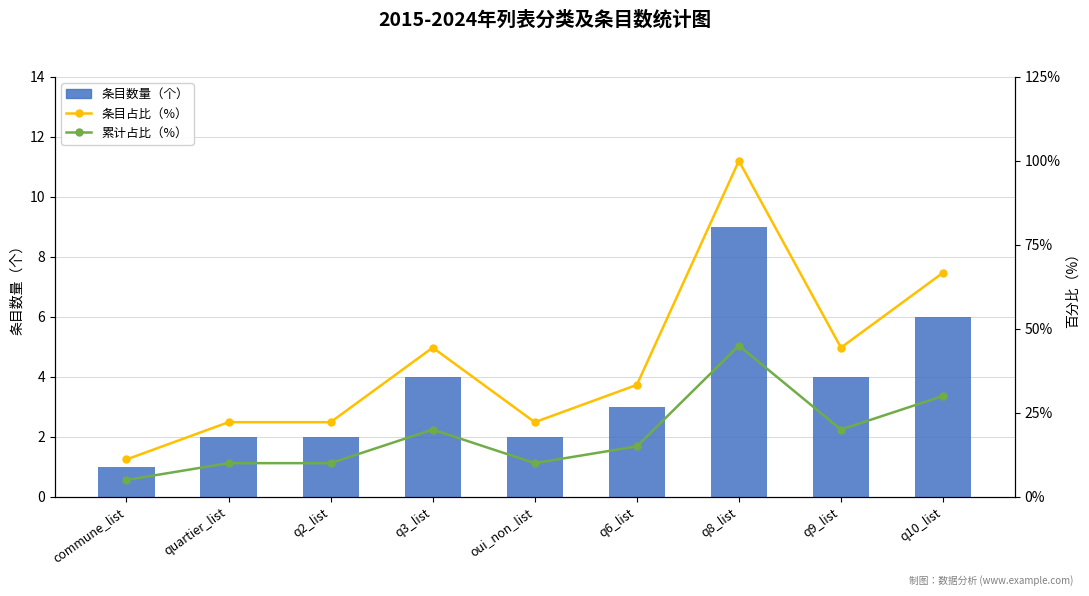

List the series in order of their peak value, lowest first.

条目数量（个）, 累计占比（%）, 条目占比（%）